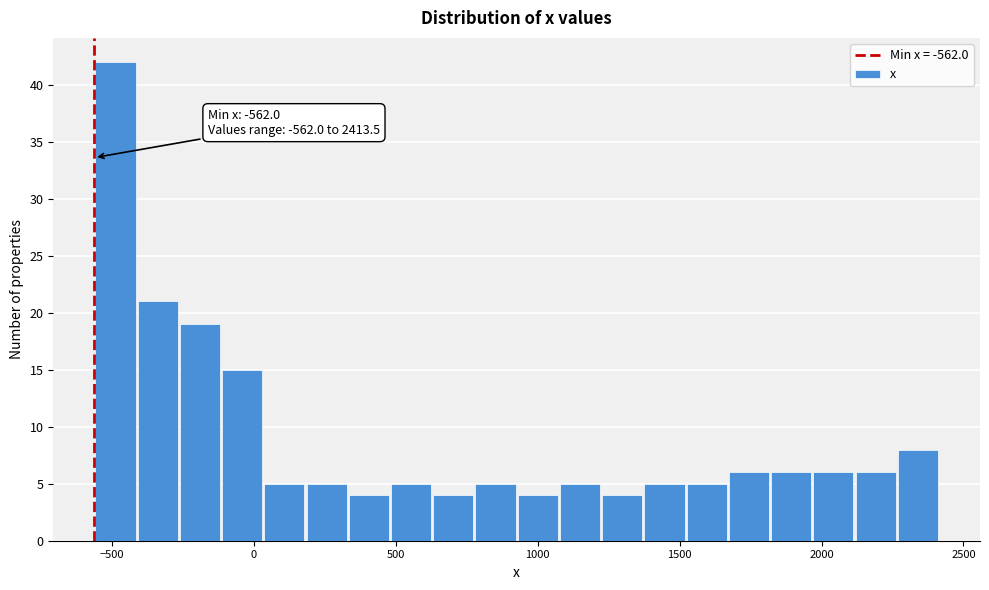

Read against the x-axis, roughly where is the centre of the tallest bar?

-500